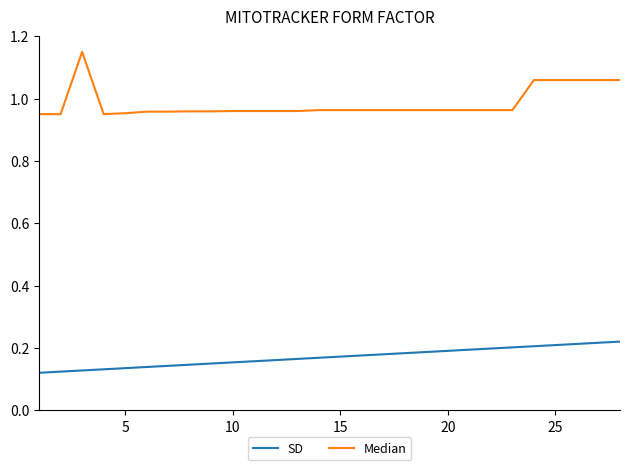

Which series has the largest range (max minus min)?

Median